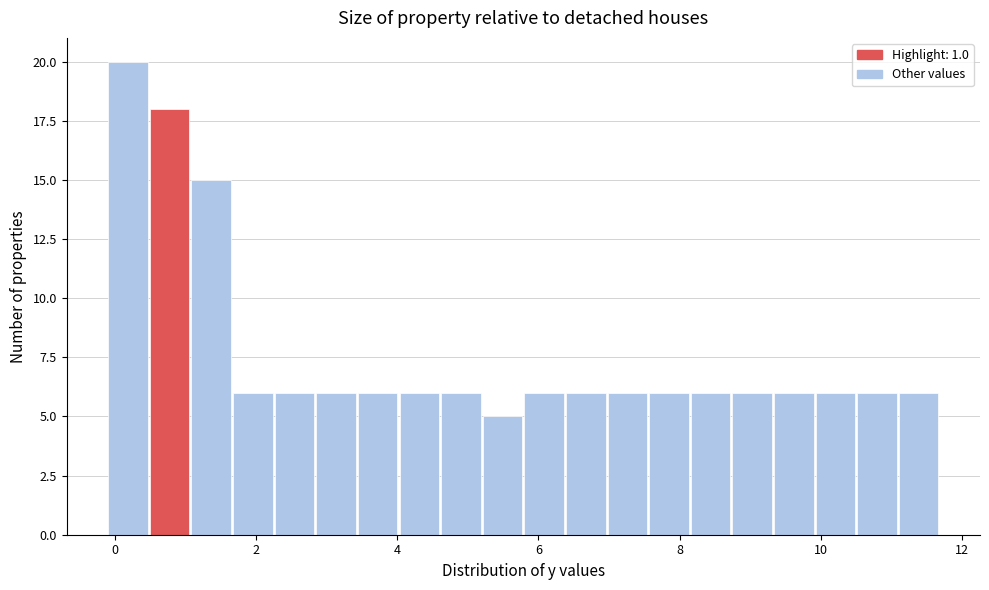

Around what value on the x-axis is the tallest bar? Give the approximate position of its centre, as read against the axis.

0.2